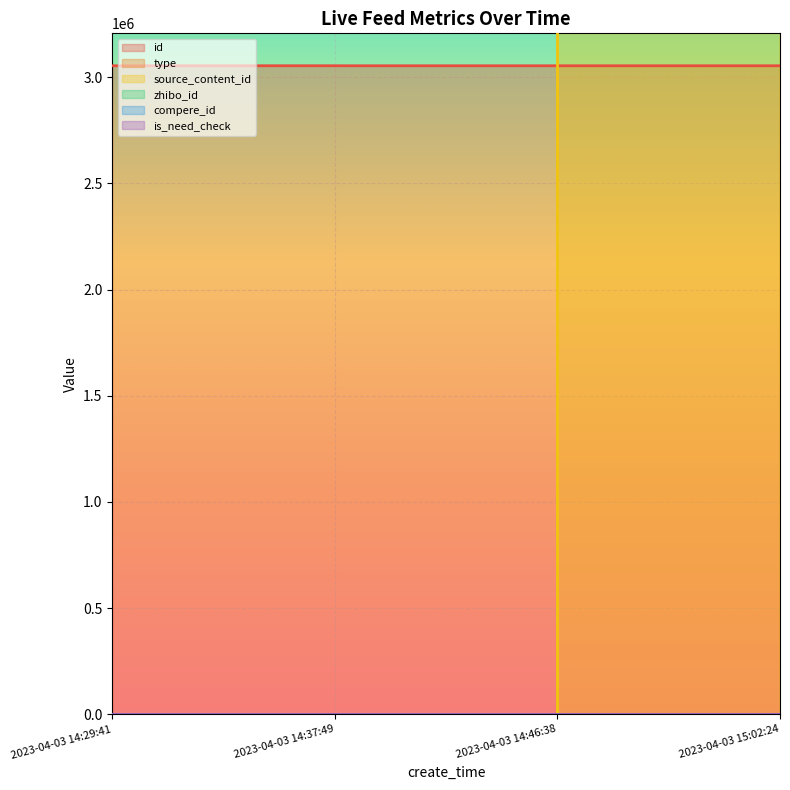

The value of type at 2023-04-03 14:29:41 is 0. True or false?

True